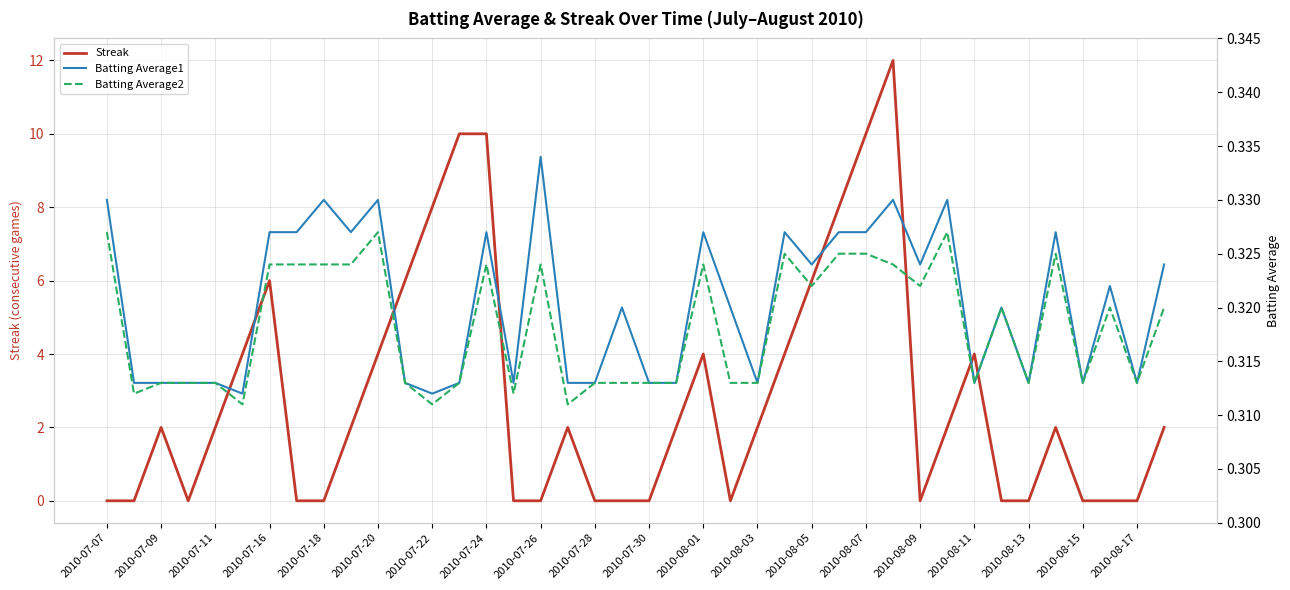

Which series has the largest total across all categories?

Streak